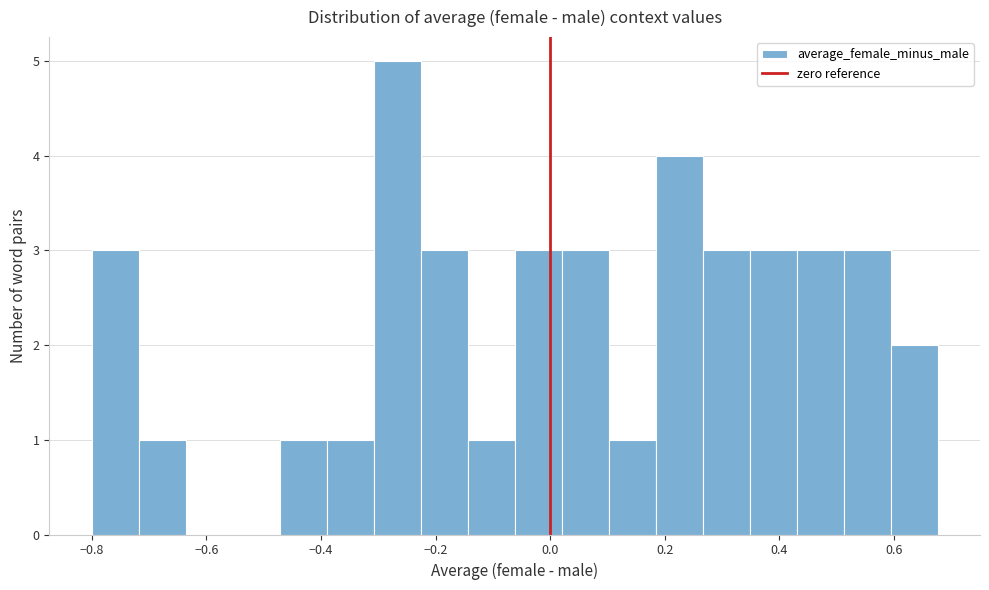

Reading left to right, list every bar in this chart as the range it spans on the x-axis followed by its height. Neither the bar edges nor the heights are printed on the chart, so give them approximately, as read against the axes.

-0.80 to -0.72: 3
-0.72 to -0.64: 1
-0.64 to -0.56: 0
-0.56 to -0.48: 0
-0.48 to -0.40: 1
-0.40 to -0.30: 1
-0.30 to -0.22: 5
-0.22 to -0.14: 3
-0.14 to -0.06: 1
-0.06 to 0.02: 3
0.02 to 0.10: 3
0.10 to 0.18: 1
0.18 to 0.26: 4
0.26 to 0.34: 3
0.34 to 0.44: 3
0.44 to 0.52: 3
0.52 to 0.60: 3
0.60 to 0.68: 2